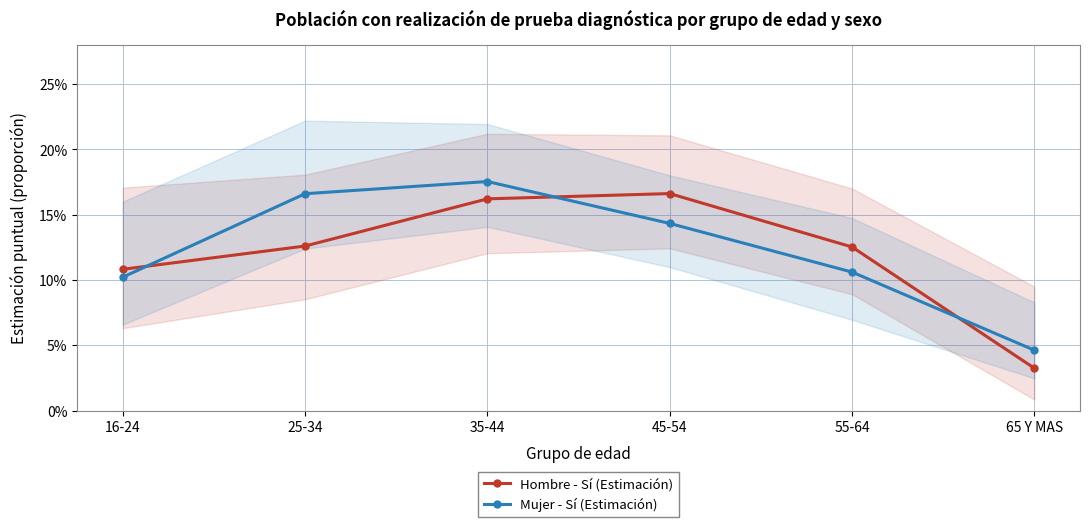

What position from the left is 55-64?

5